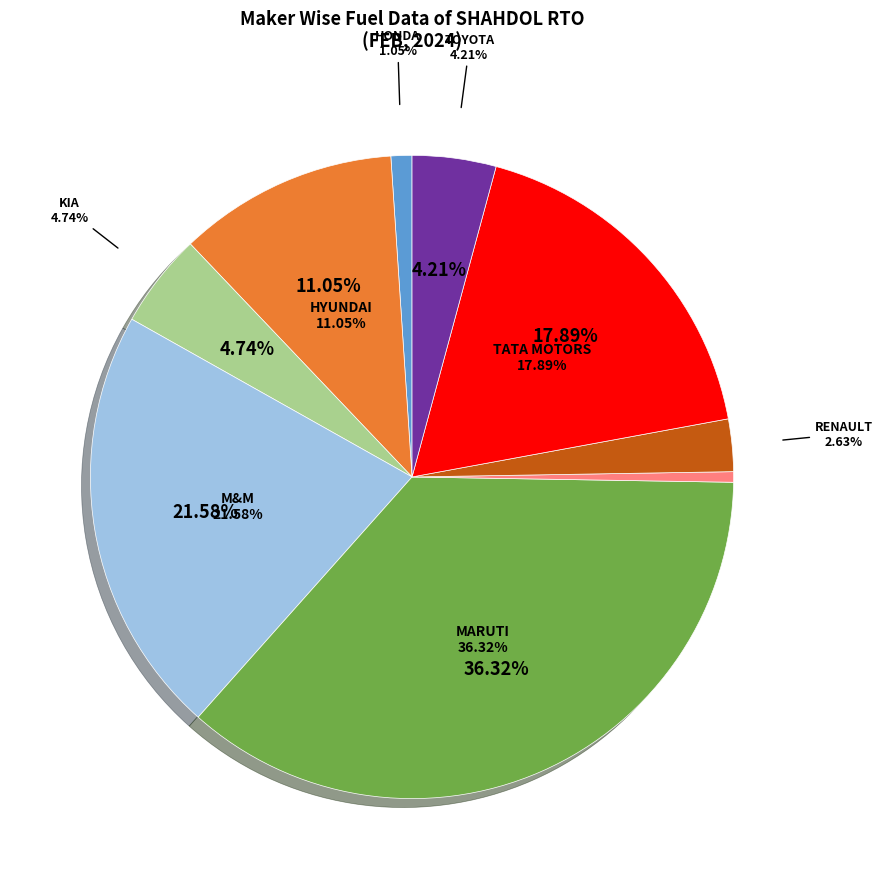

What is the change in value from KIA INDIA PRIVATE LIMITED to TOYOTA KIRLOSKAR MOTOR PVT LTD?

-1